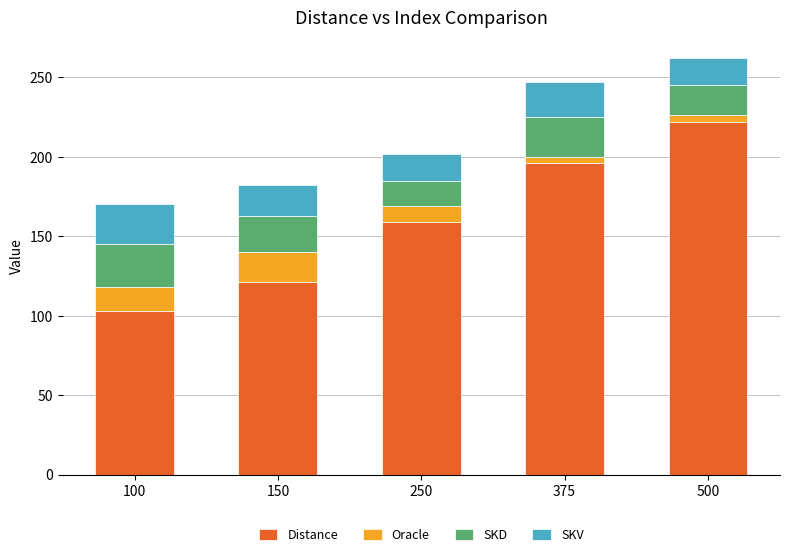

Reading left to right, list the values for the Distance series.

103	121	159	196	222